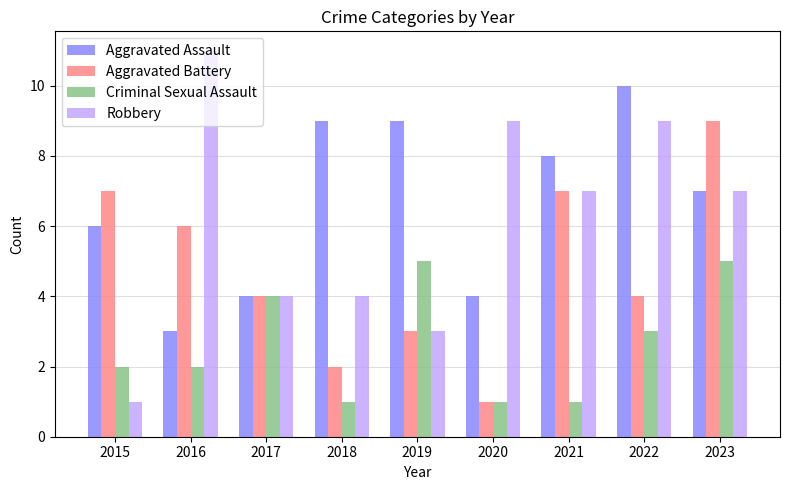

What is the difference between the highest and lowest values at 2015?

6